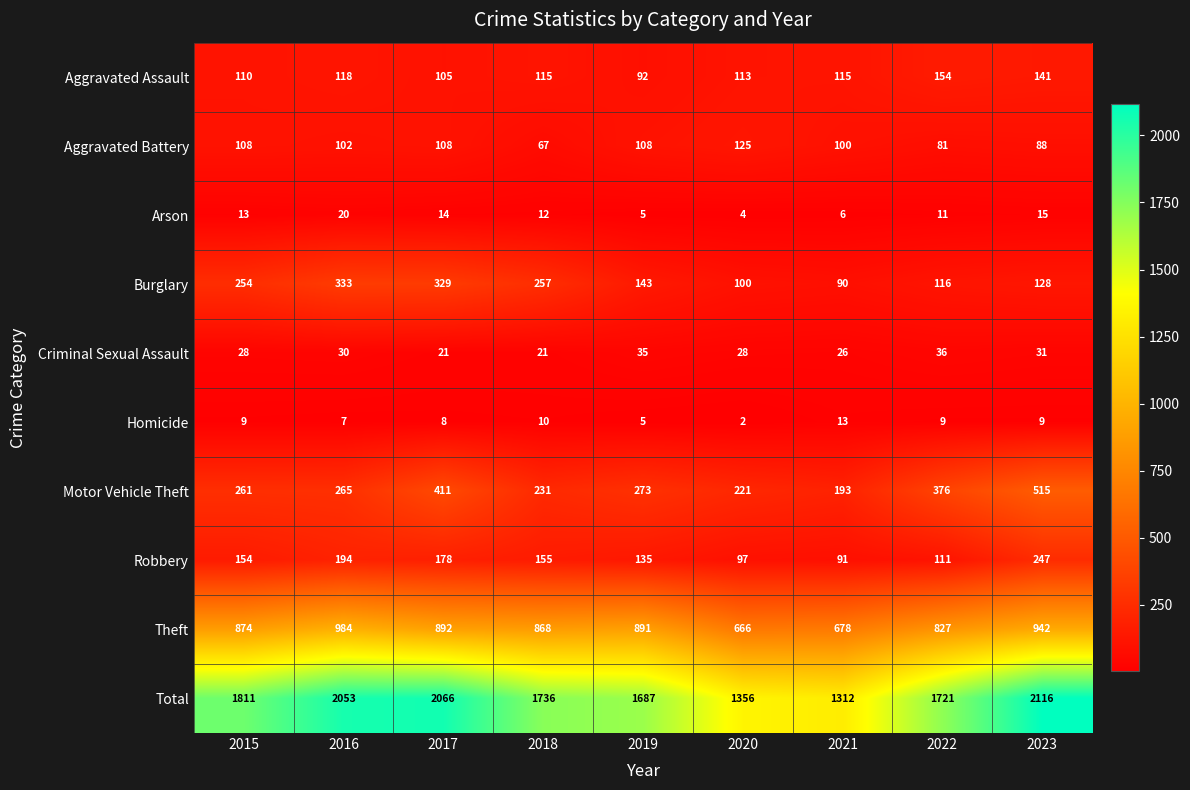

What is the spread (max minus min) of values at 2023?

2107